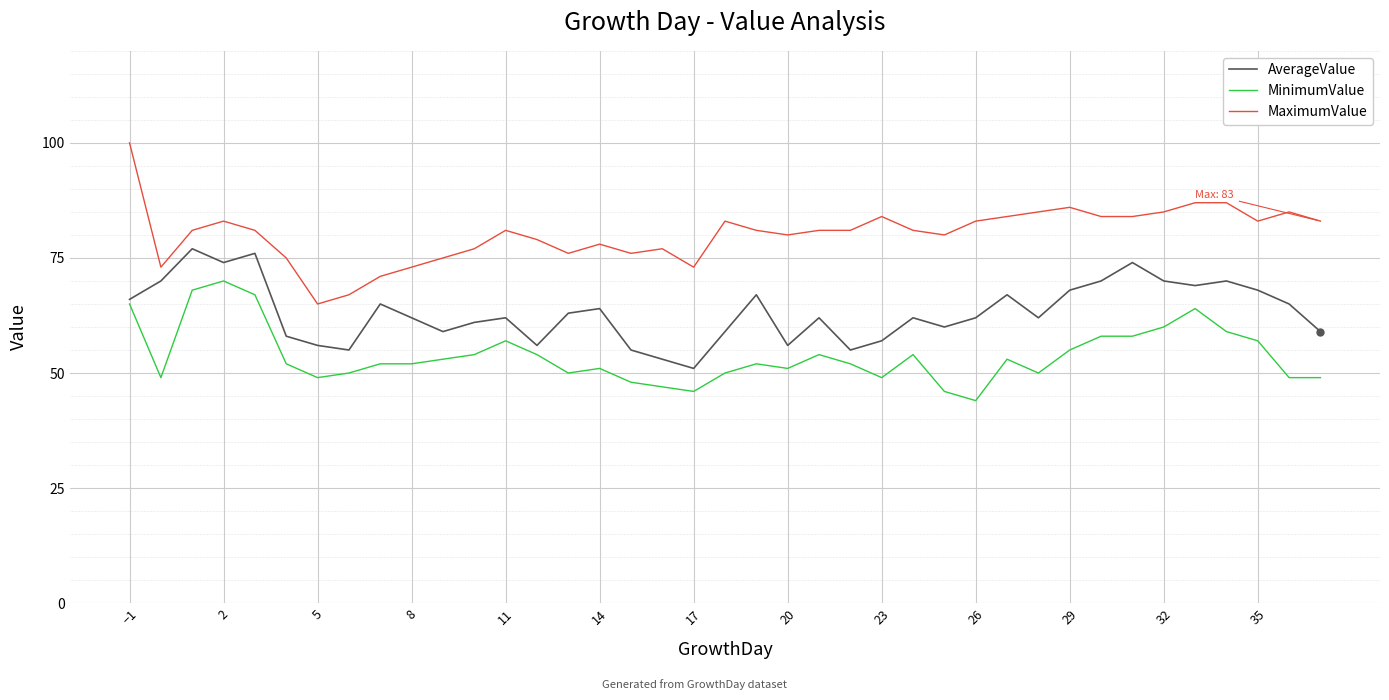

Which series has the largest total across all categories?

MaximumValue